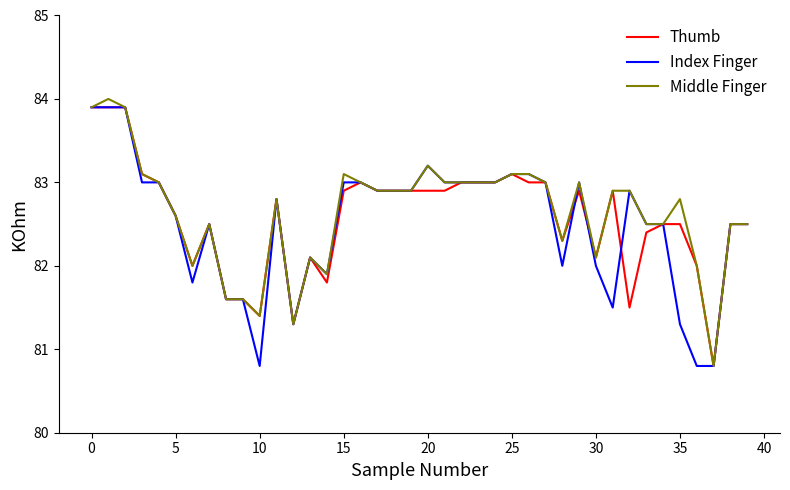

Does the chart display data point markers on the line(s)?

No